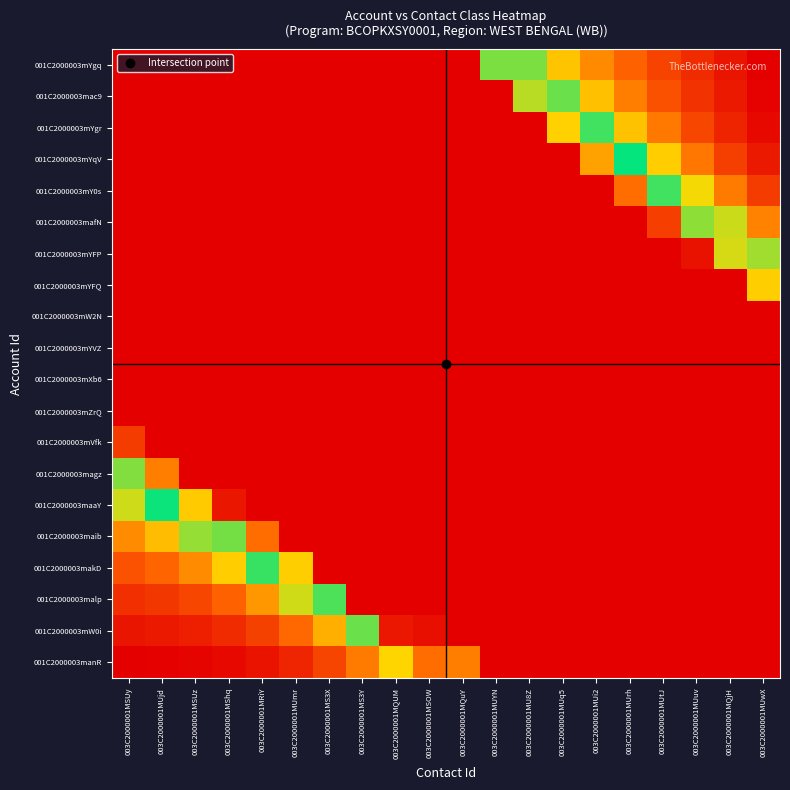

What is the difference between the highest and lowest values at 003C2000001MUmr?

0.9